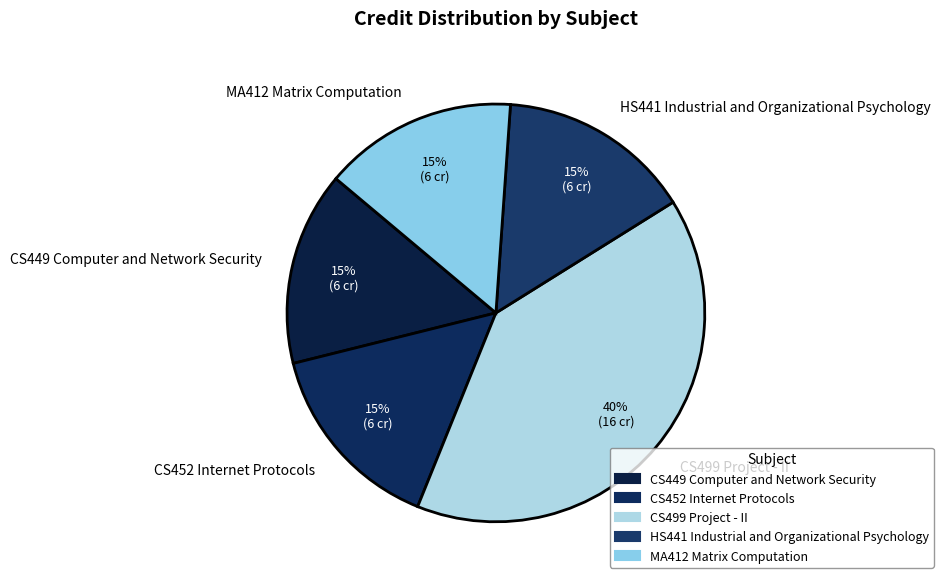

Is the sum of MA412 Matrix Computation and CS499 Project - II greater than half?

Yes